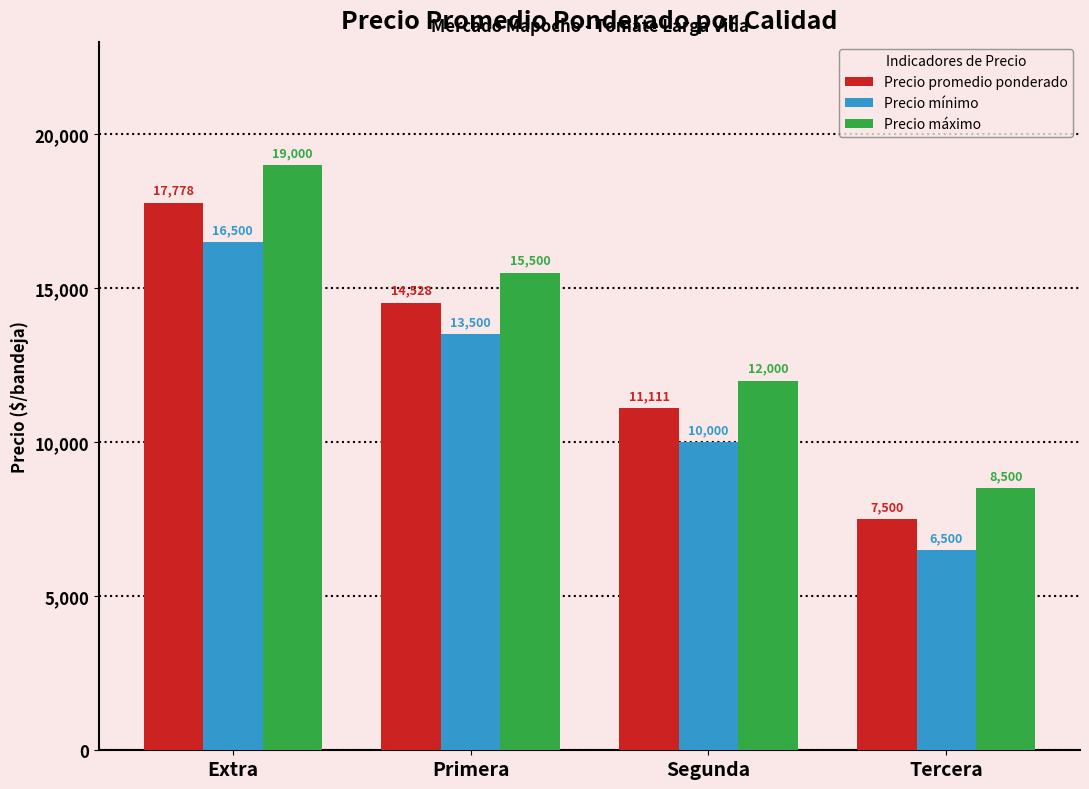

Which category has the highest value across all series?

Extra